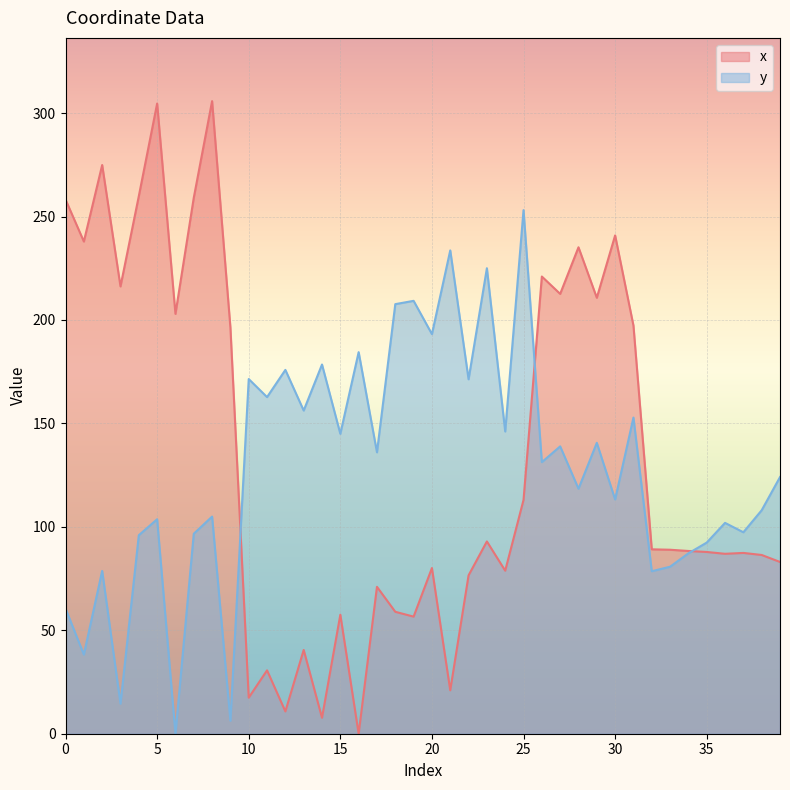

At which category is the sum across all series the highest?

8